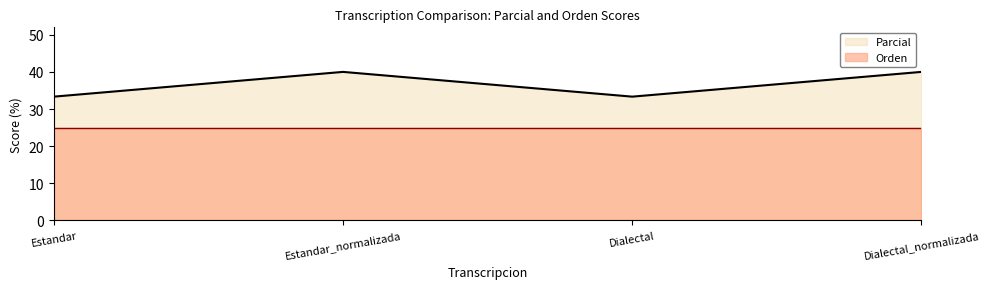

What is the difference between the maximum and minimum values?

6.7